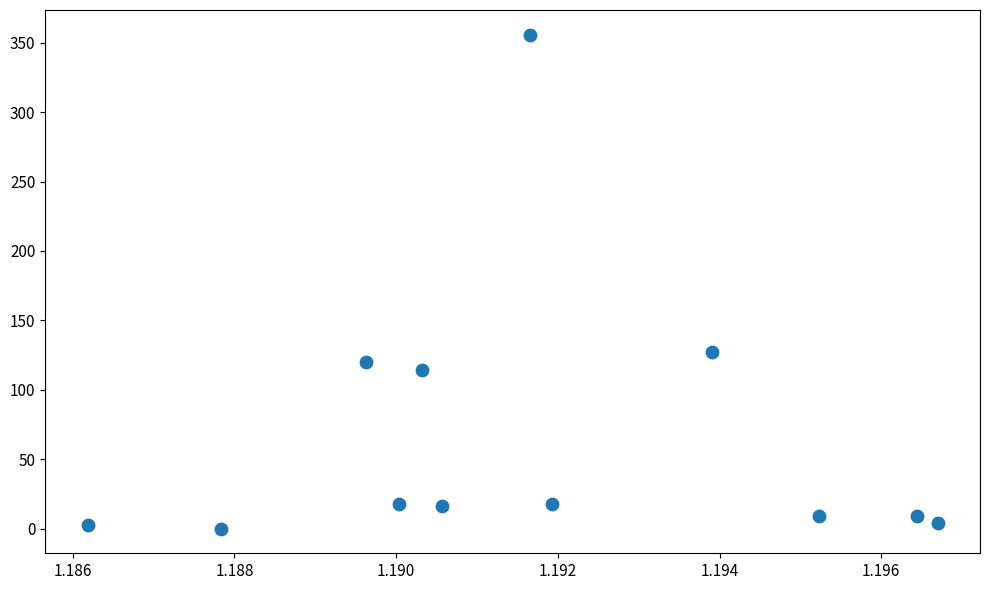

What Y value in the scatter plot is closest to 177?

127.5